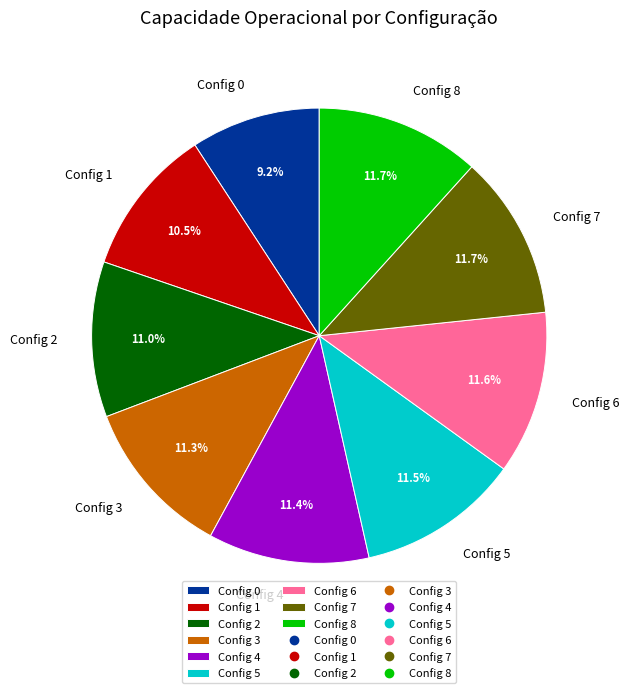

Does Config 4 account for over 50% of the chart?

No